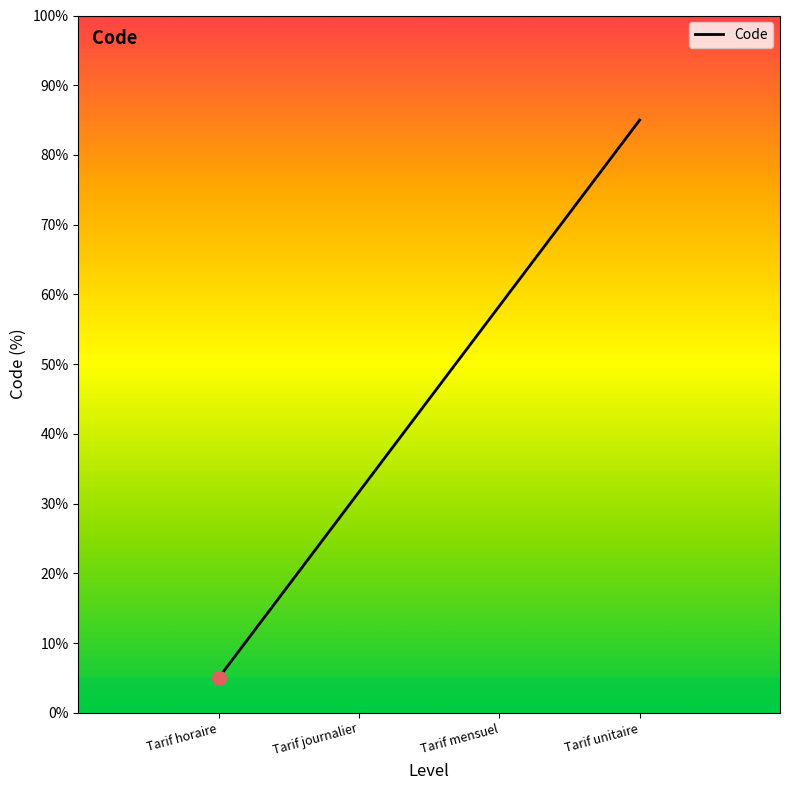

What is the change in value from Tarif journalier to Tarif mensuel?

+26.7